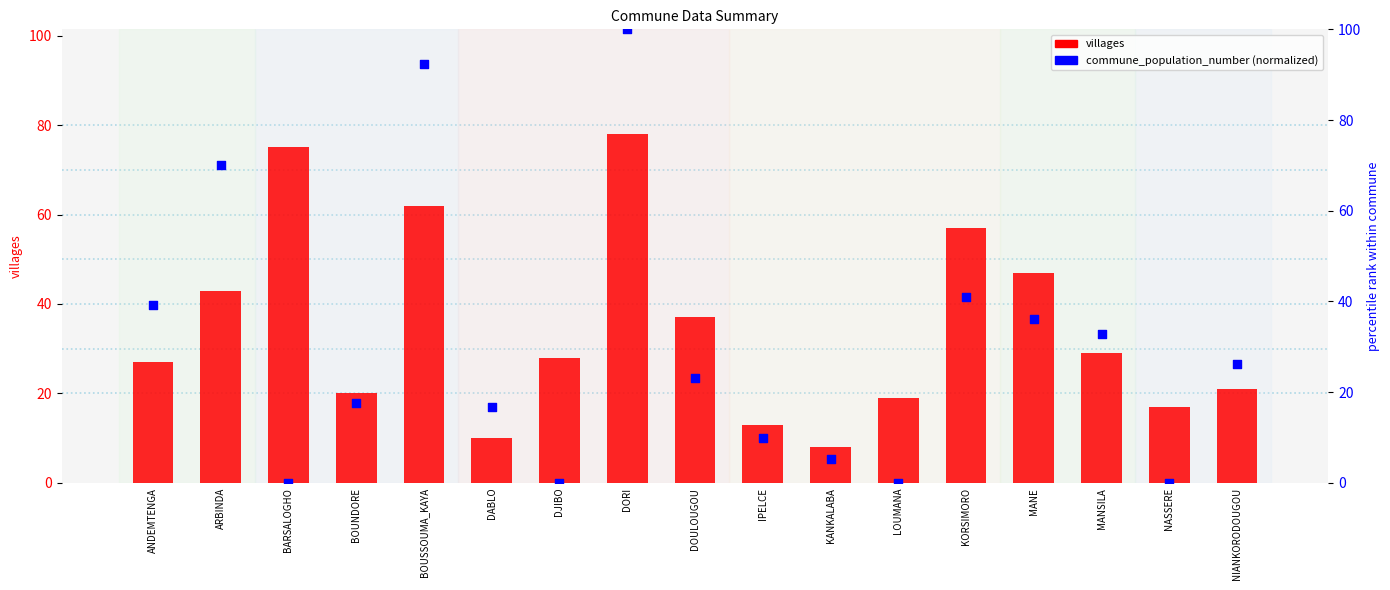

At how many categories does at least one series exceed 25?

11